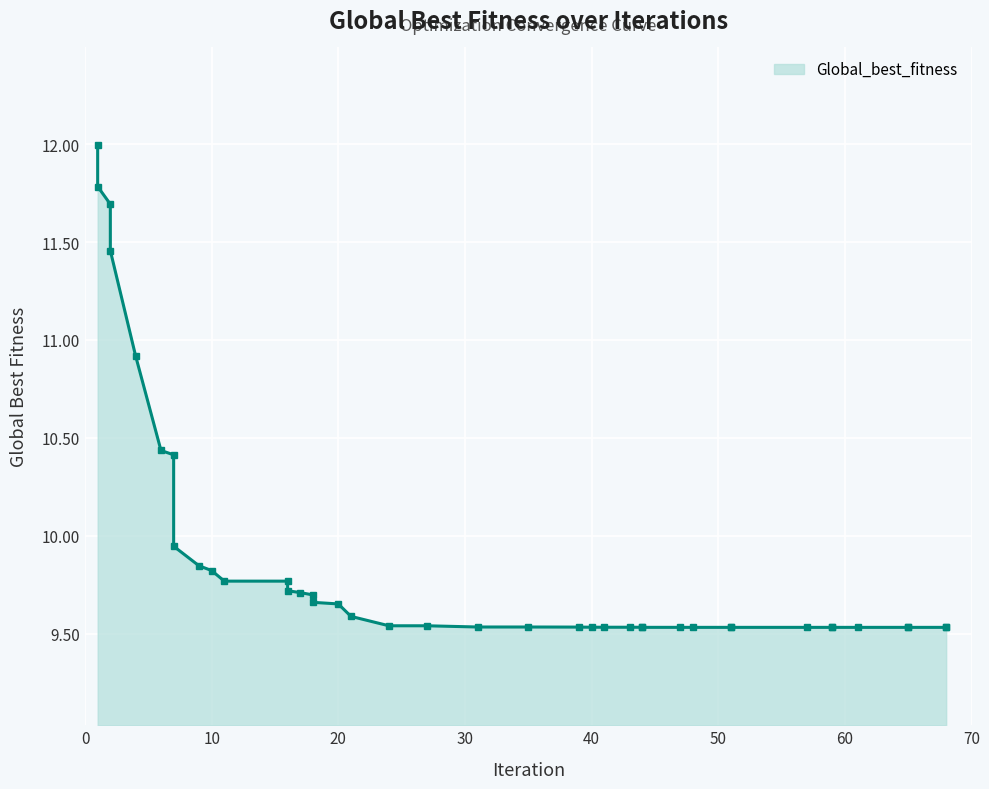

Approximately how many times larger is the value at 44 compared to 68?

1.0